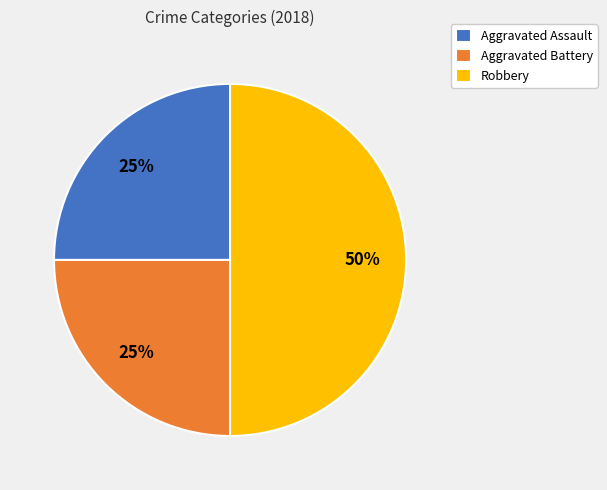

What is the largest slice in the pie chart?

Robbery